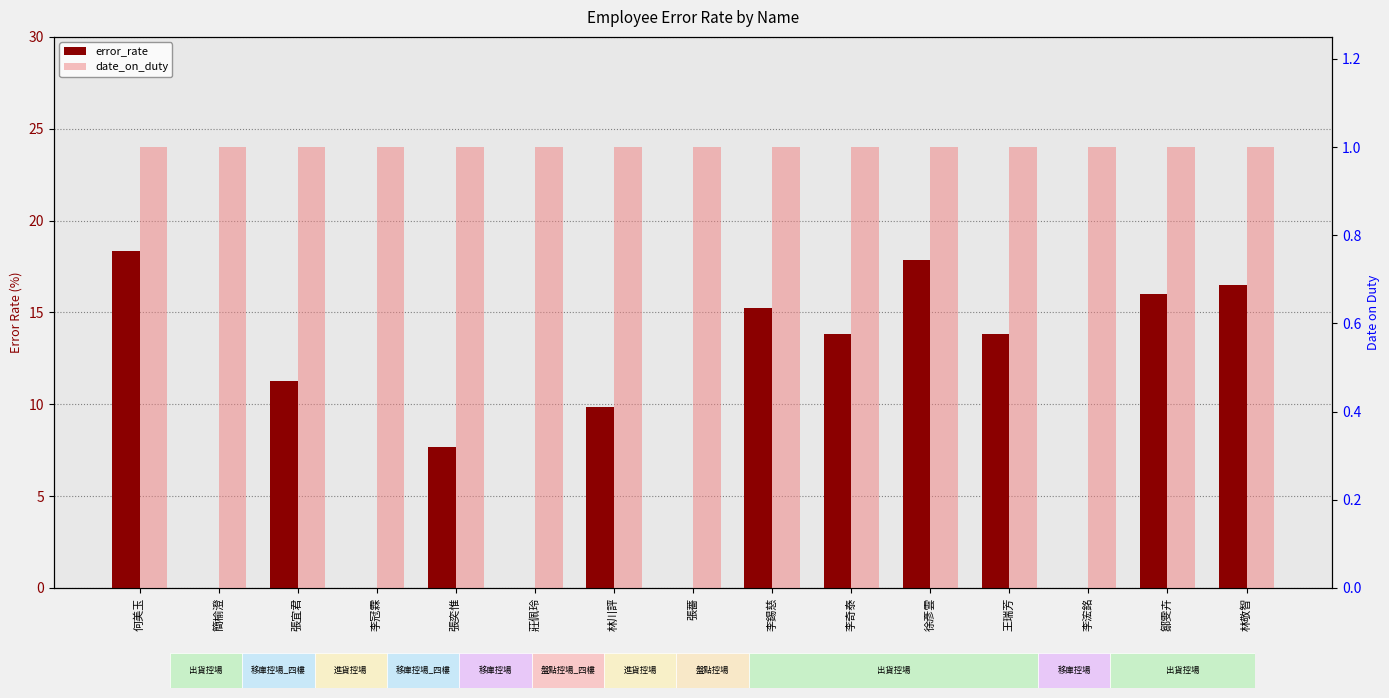

Between 王瑞芳 and 林敬智, which series saw the biggest shift?

error_rate